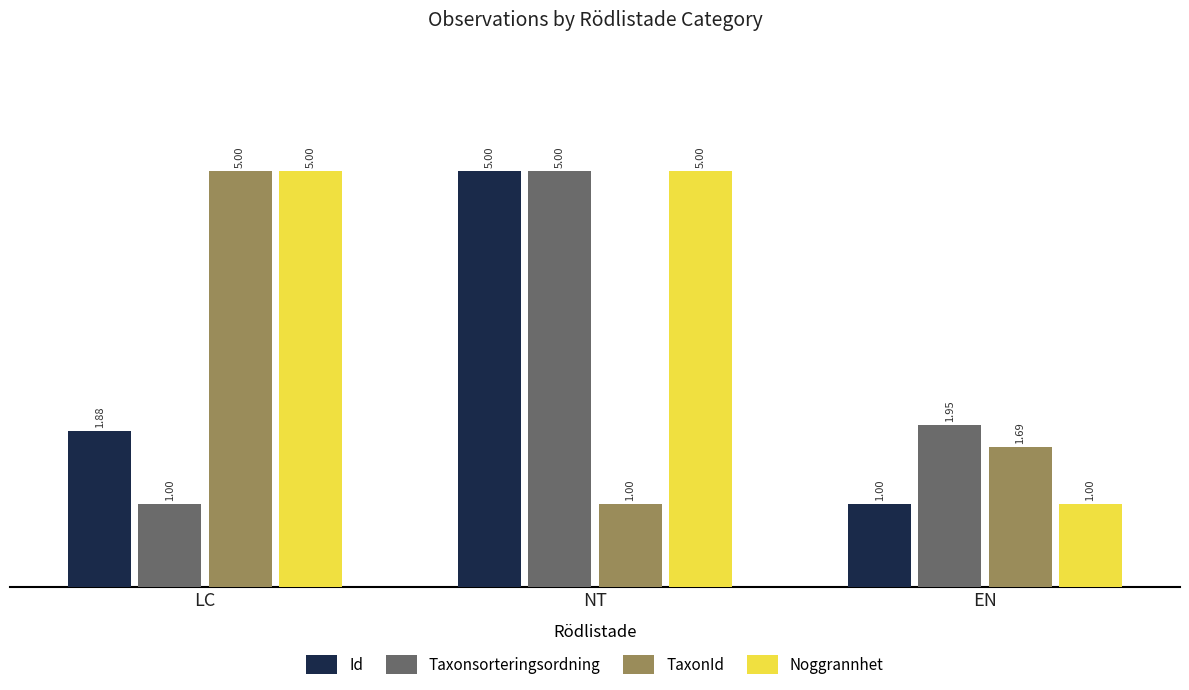

What is the greatest value displayed?

5.0